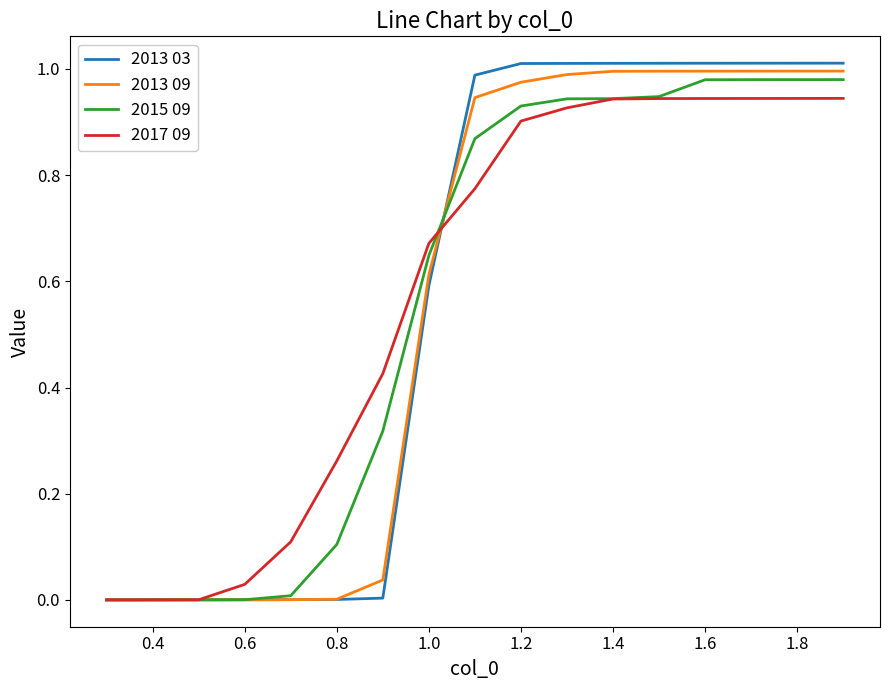

The value of 2013 03 at 1.6 is 0.6. True or false?

False